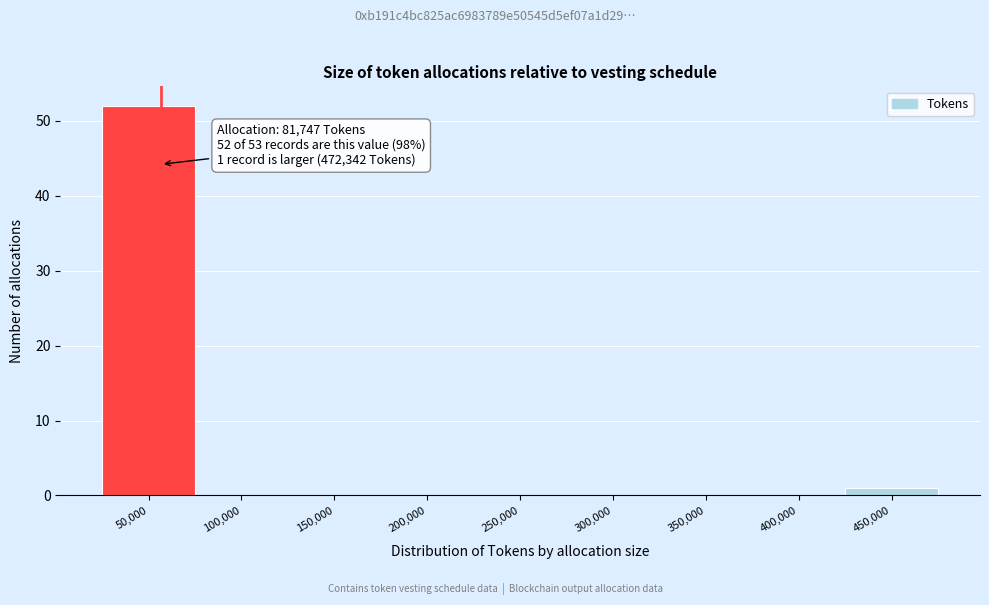

Reading left to right, extract all data points from this chart.

50,000=52	100,000=0	150,000=0	200,000=0	250,000=0	300,000=0	350,000=0	400,000=0	450,000=1